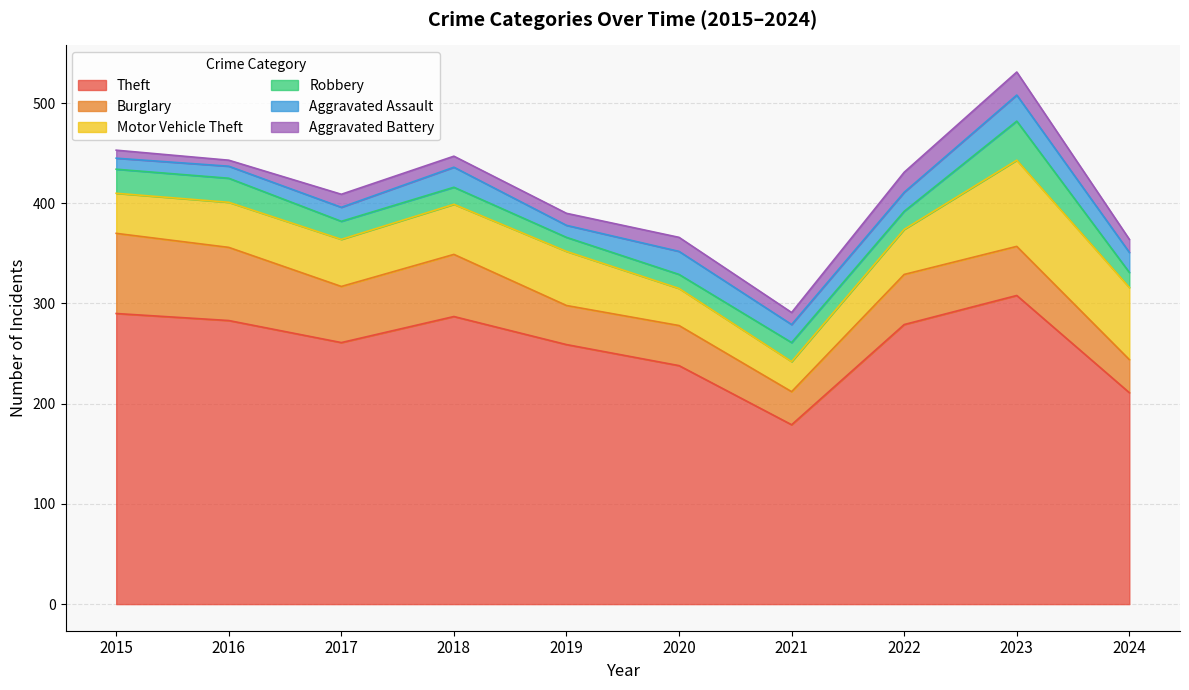

What are all the series names shown in the legend?

Theft, Burglary, Motor Vehicle Theft, Robbery, Aggravated Assault, Aggravated Battery